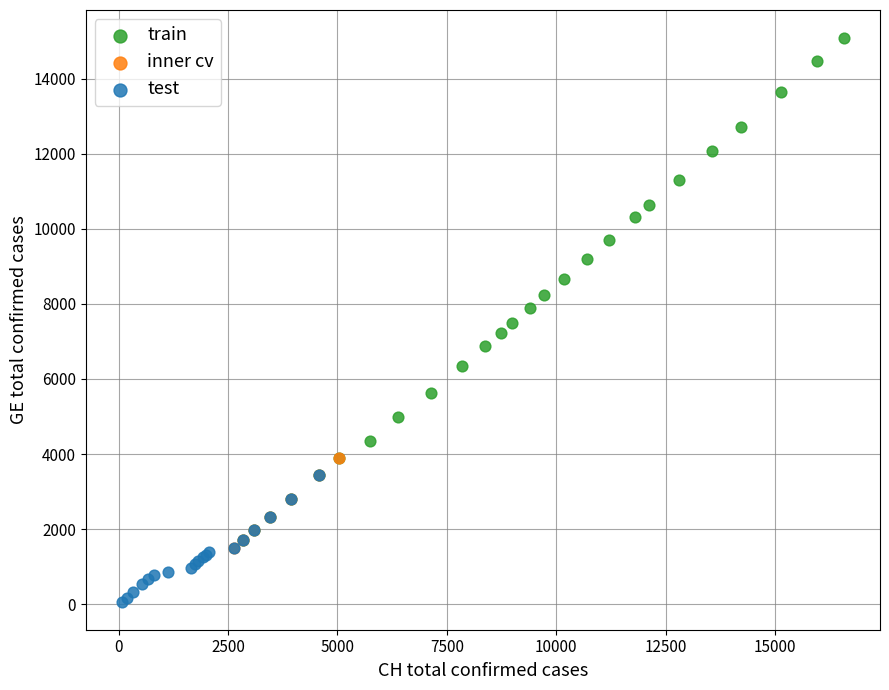

What are all the series names shown in the legend?

train, inner cv, test